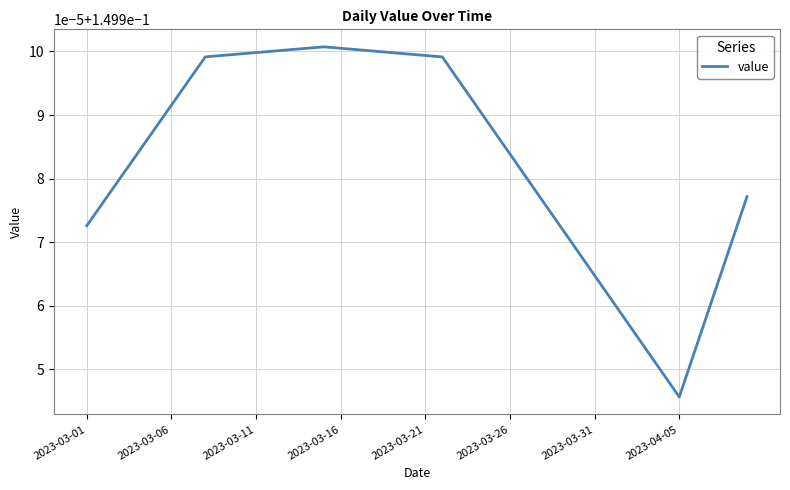

Does the chart display data point markers on the line(s)?

No